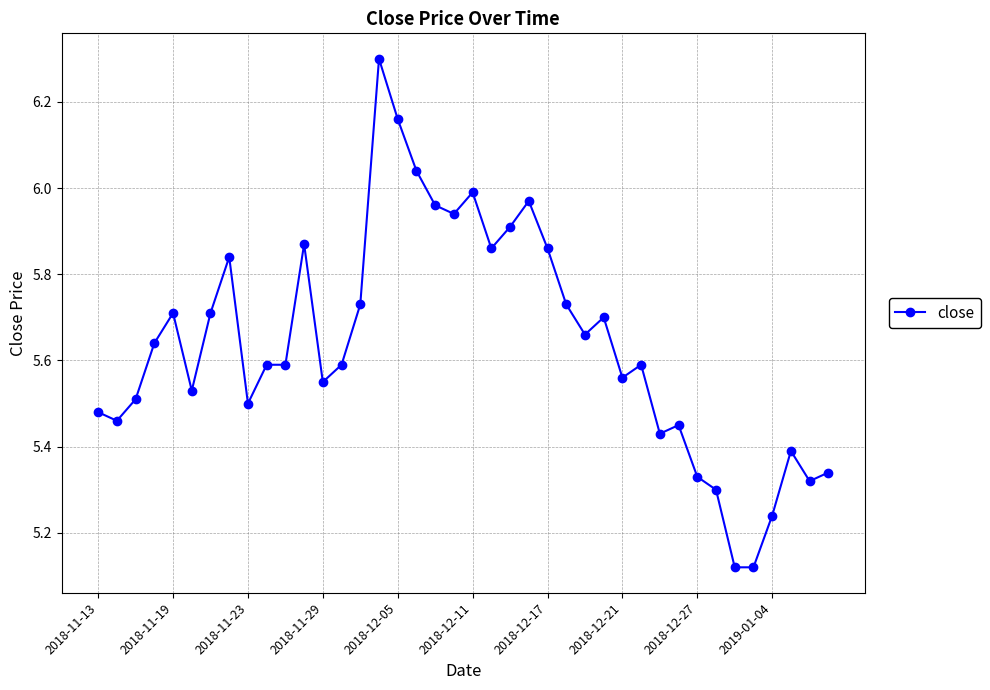

What is the difference between the second highest and second lowest values?

1.0